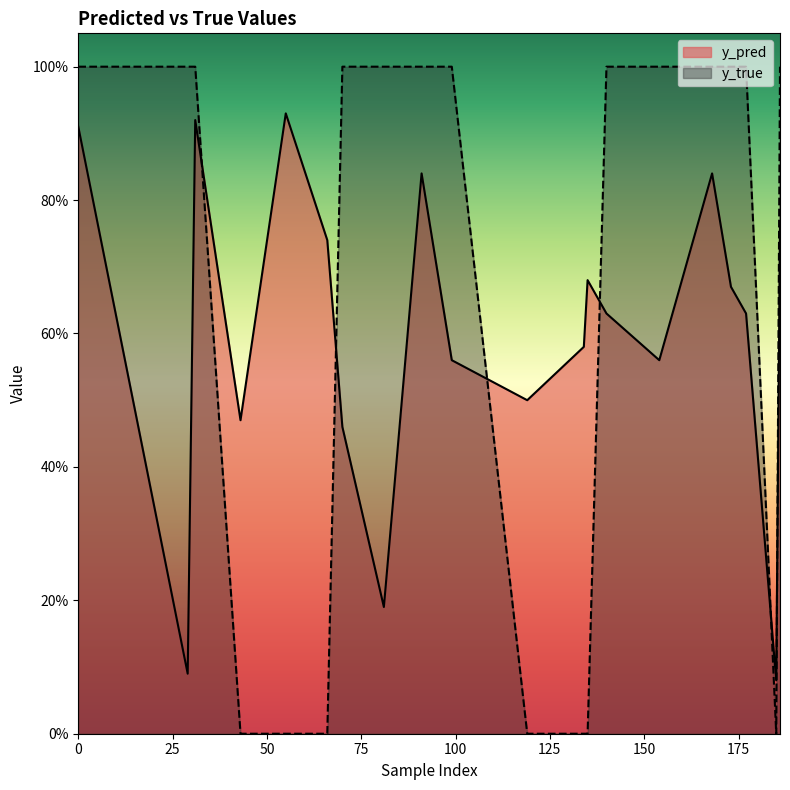

The value of y_true at 0 is 0.6. True or false?

False